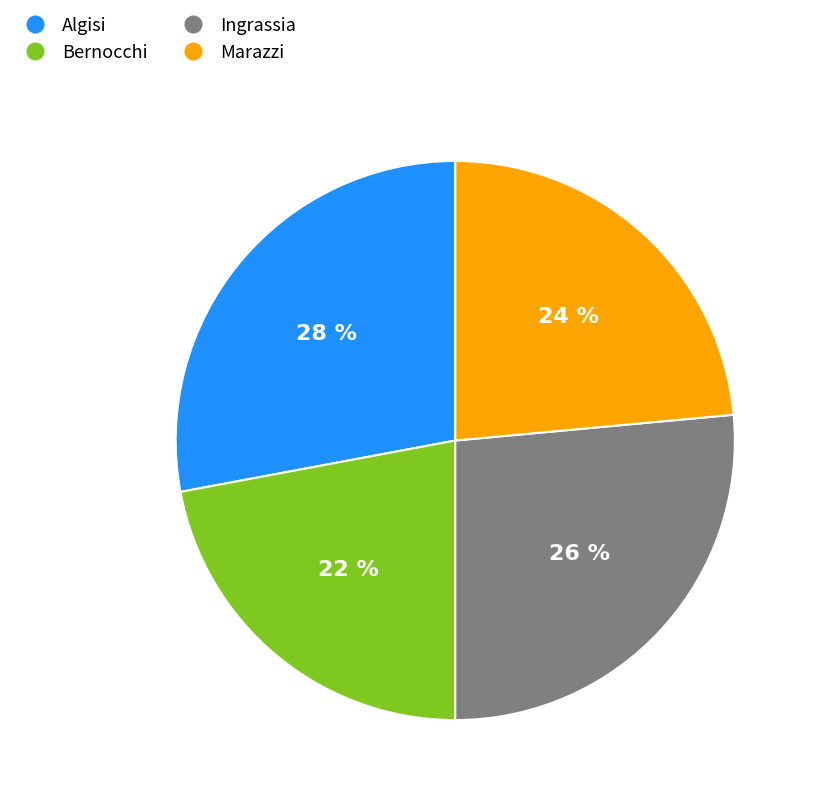

True or false: Ingrassia accounts for 26% of the total.

True